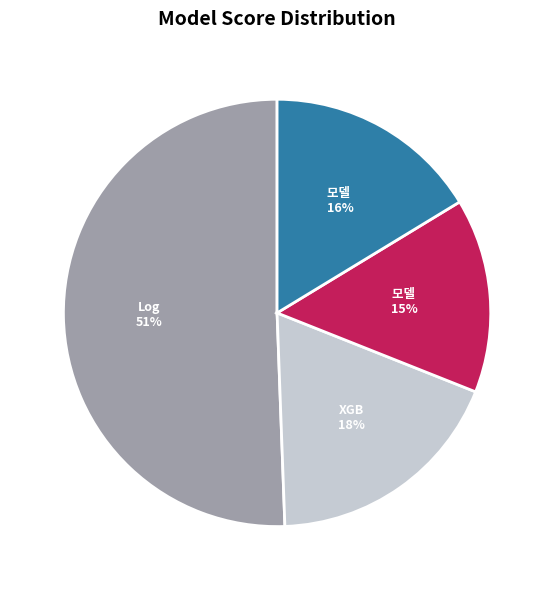

To the nearest percent, what is the average slice percentage?

25%